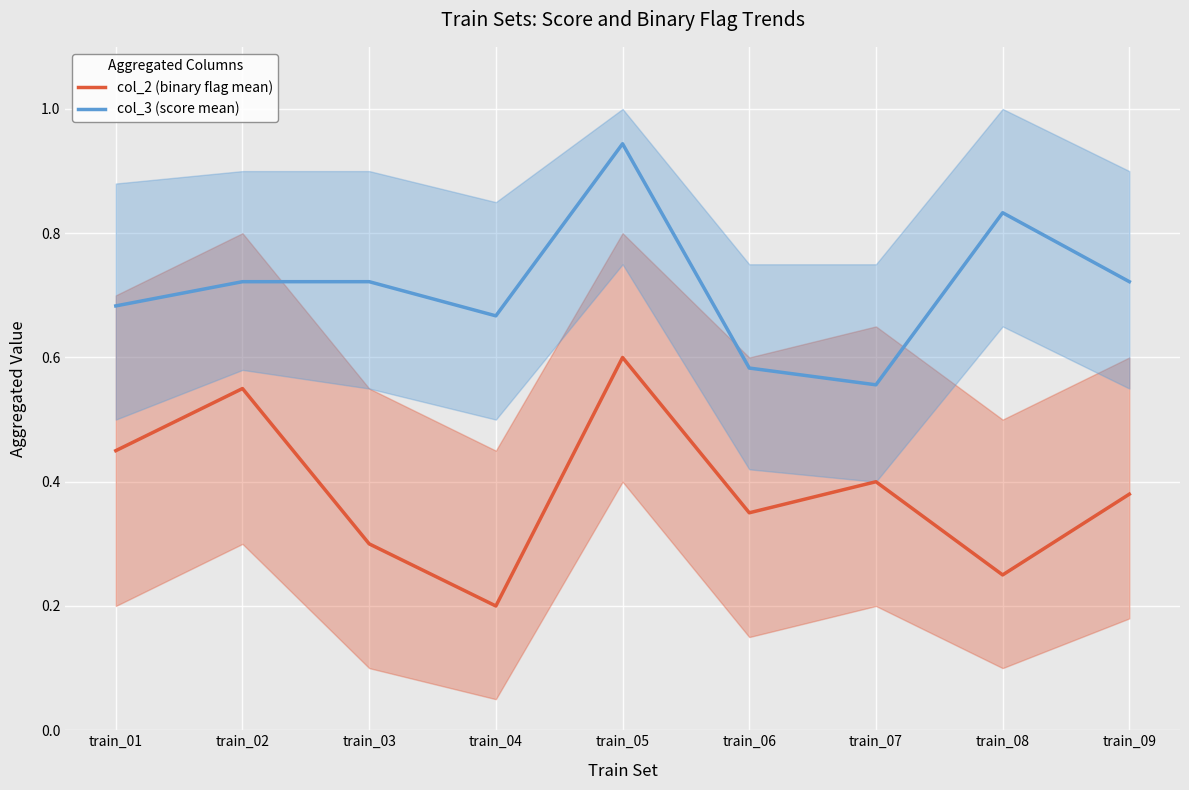

What is the minimum value shown in the chart?

0.2